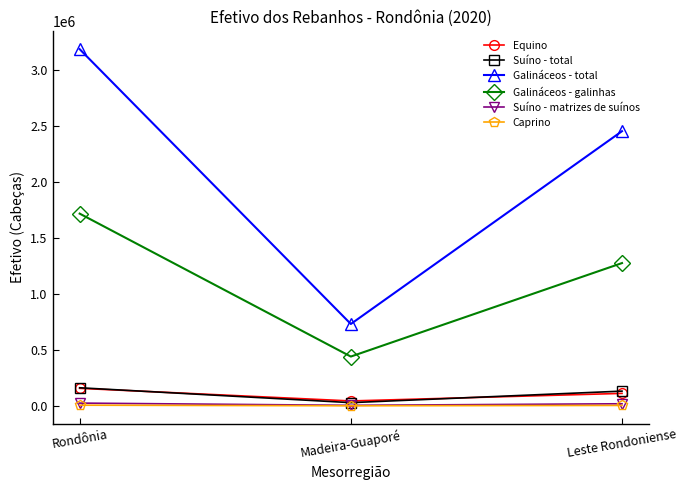

At which label does Galináceos - galinhas reach its minimum?

Madeira-Guaporé